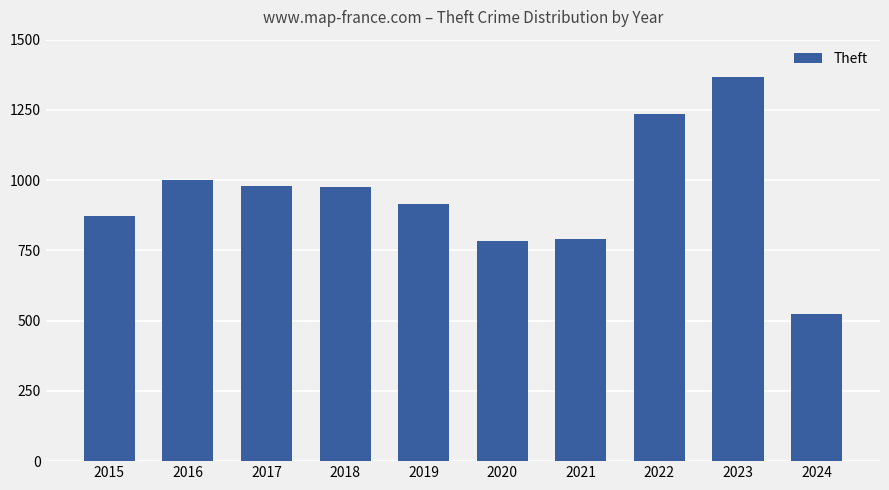

Approximately how many times larger is the value at 2017 compared to 2018?

1.0